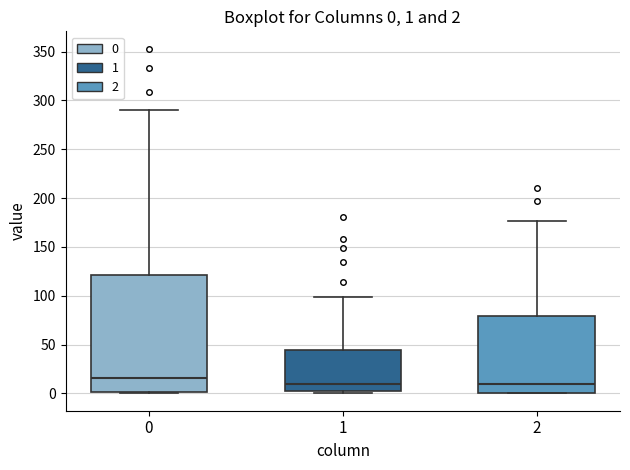

Comparing the boxes themselves (not the whiskers), which one is the tallest?

0